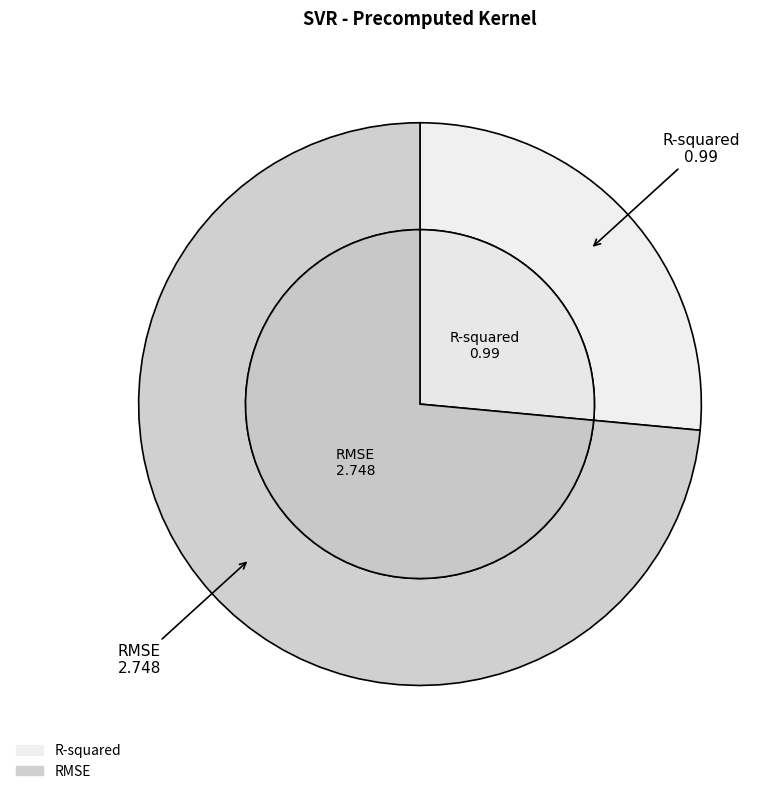

Is it true that RMSE is 74% of the pie?

True